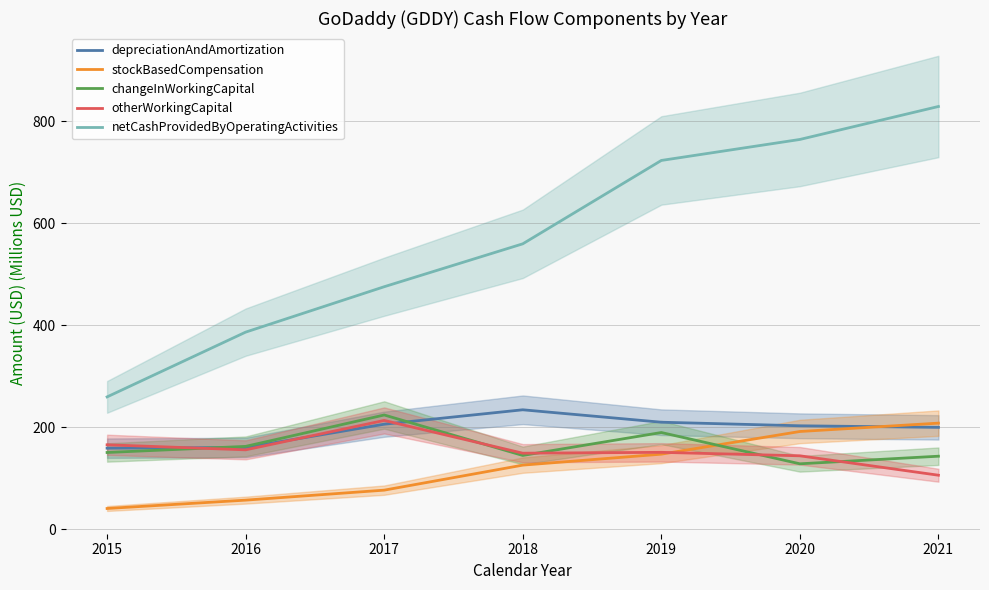

Which series changed the most between 2015 and 2020?

netCashProvidedByOperatingActivities